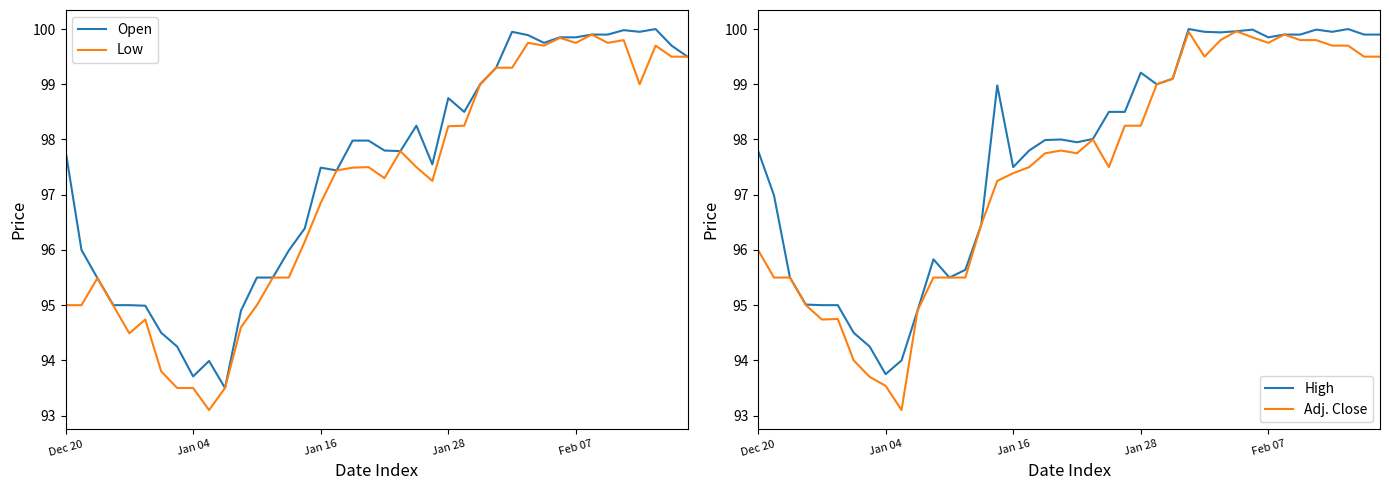

Which series has the largest range (max minus min)?

Adj. Close